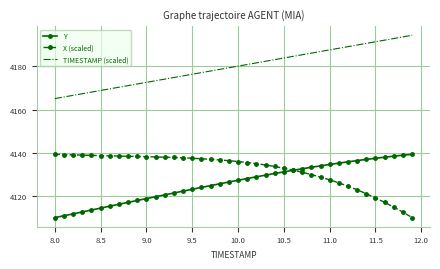

True or false: TIMESTAMP (scaled) and Y cross at least once.

False